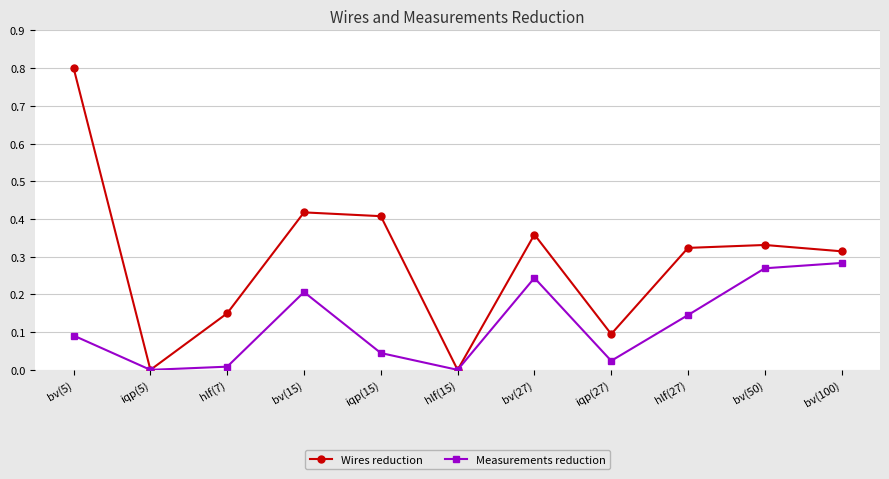

At bv(50), list the series in order from largest to smallest.

Wires reduction, Measurements reduction